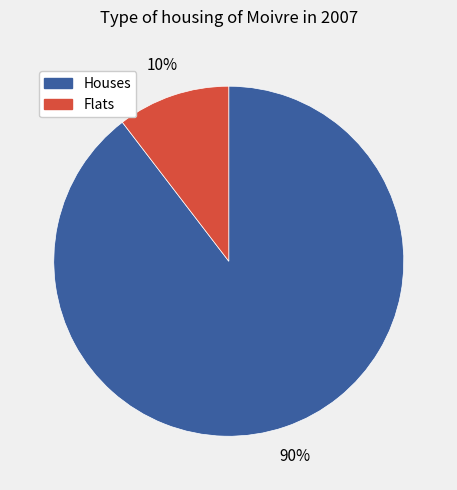

How many slices are in this pie chart?

2